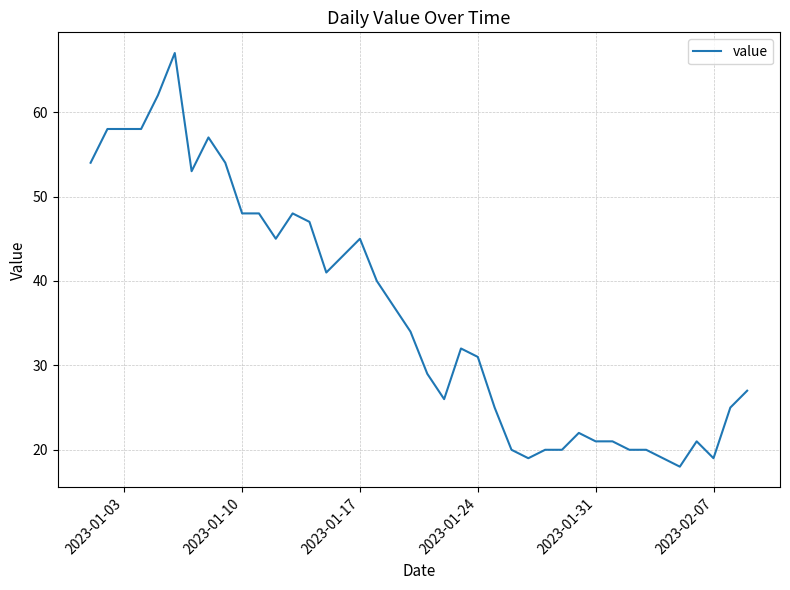

What is the smallest value displayed?

18